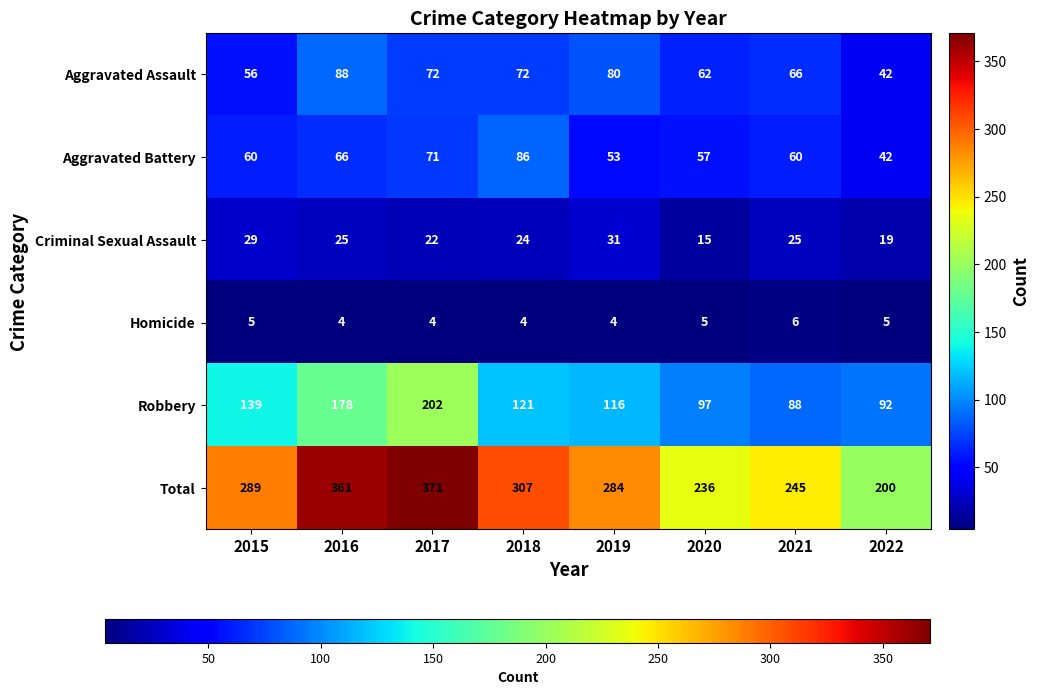

The value of Total at 2018 is 307. True or false?

True